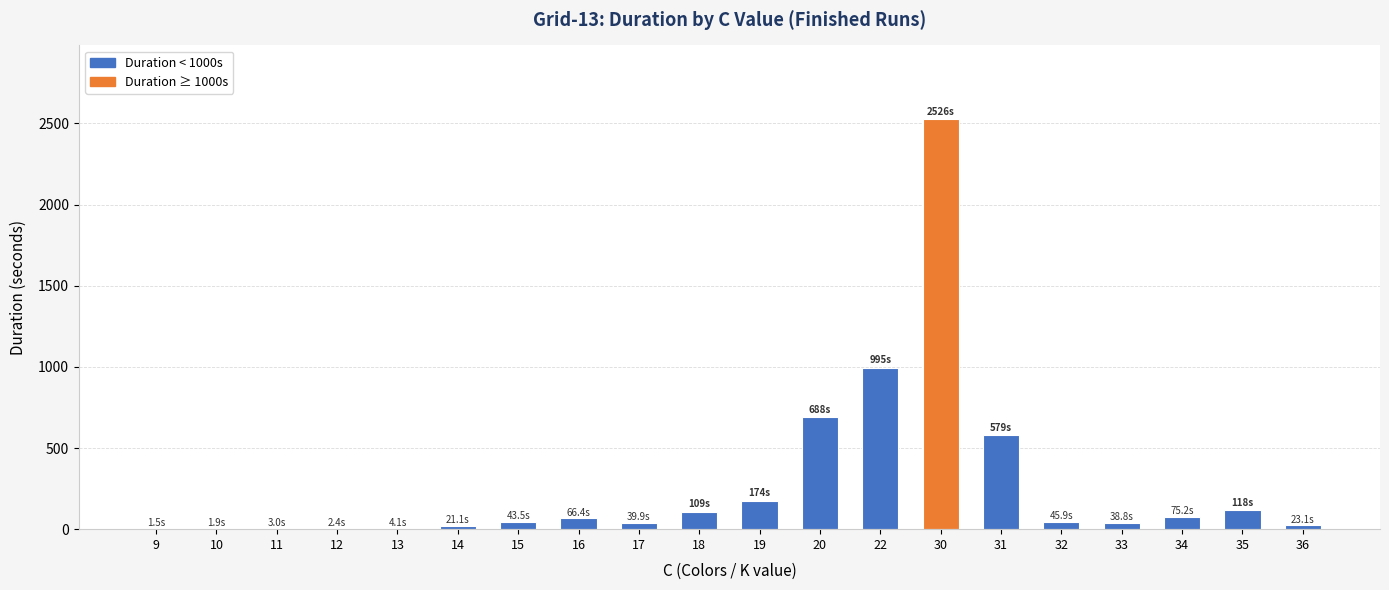

Is it true that the value at 16 is 66.4?

True